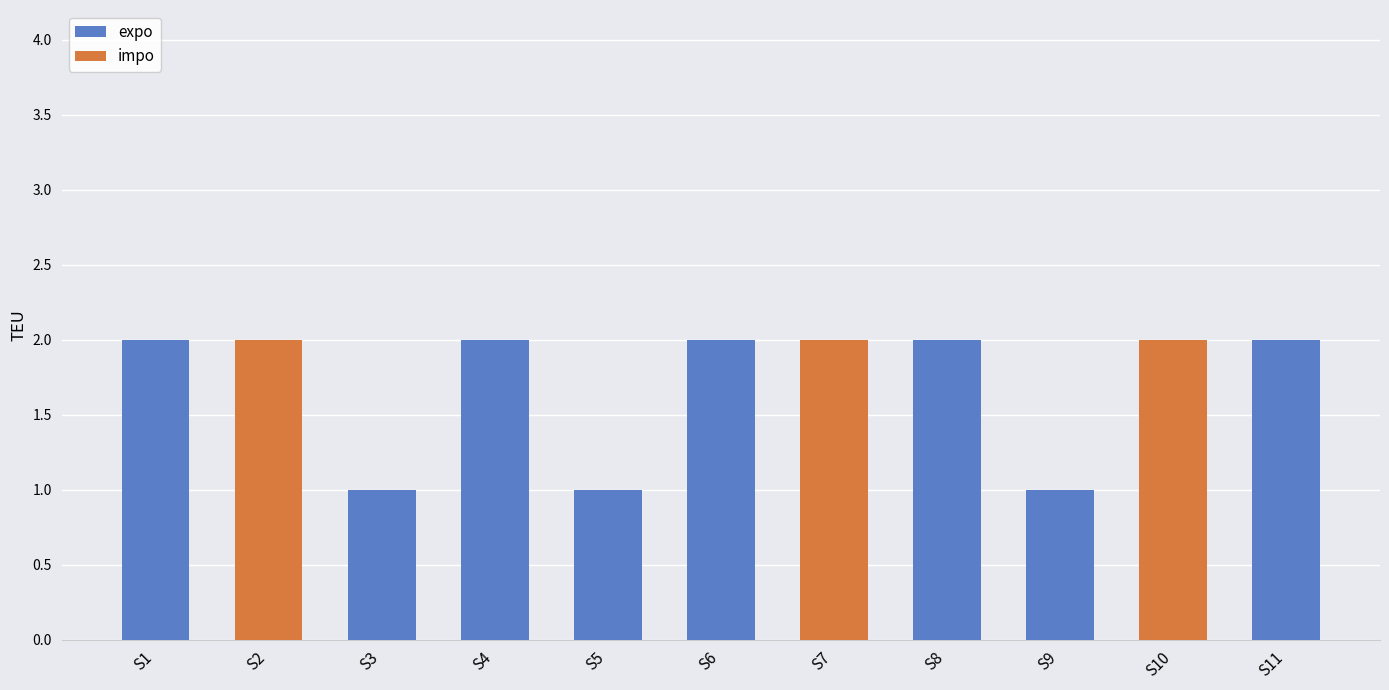

The value at S1 is 2. True or false?

True